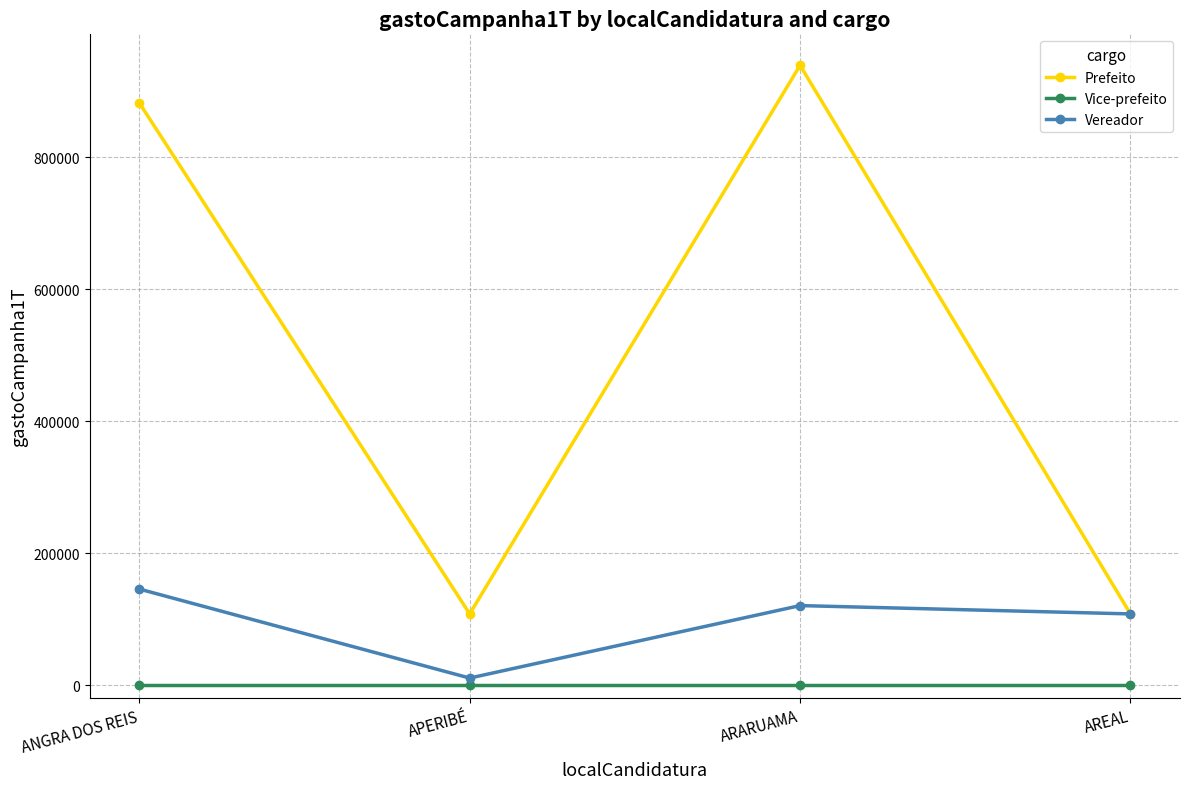

What is the sum of all Prefeito values?

2038497.2